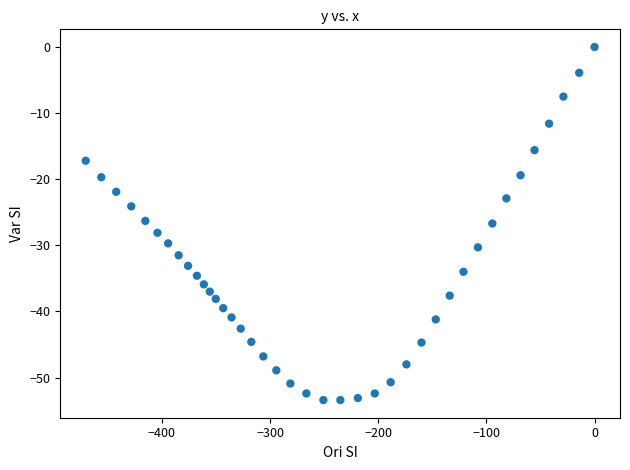

What is the range of X values (max minus min)?

470.4